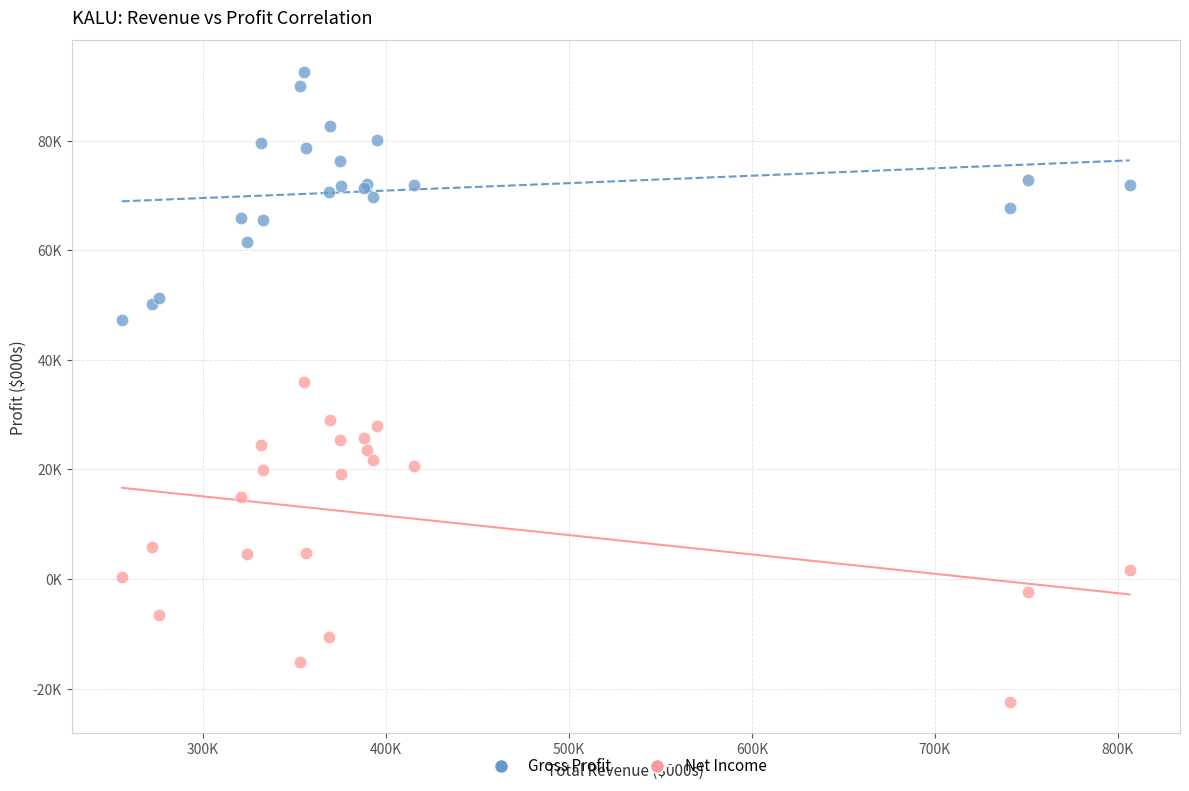

Which series contains the highest Y value?

Gross Profit